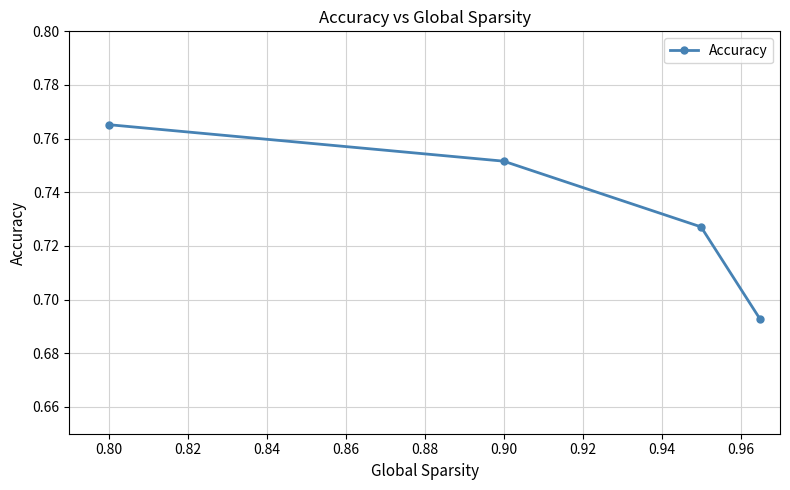

What is the sum of all values?

2.9